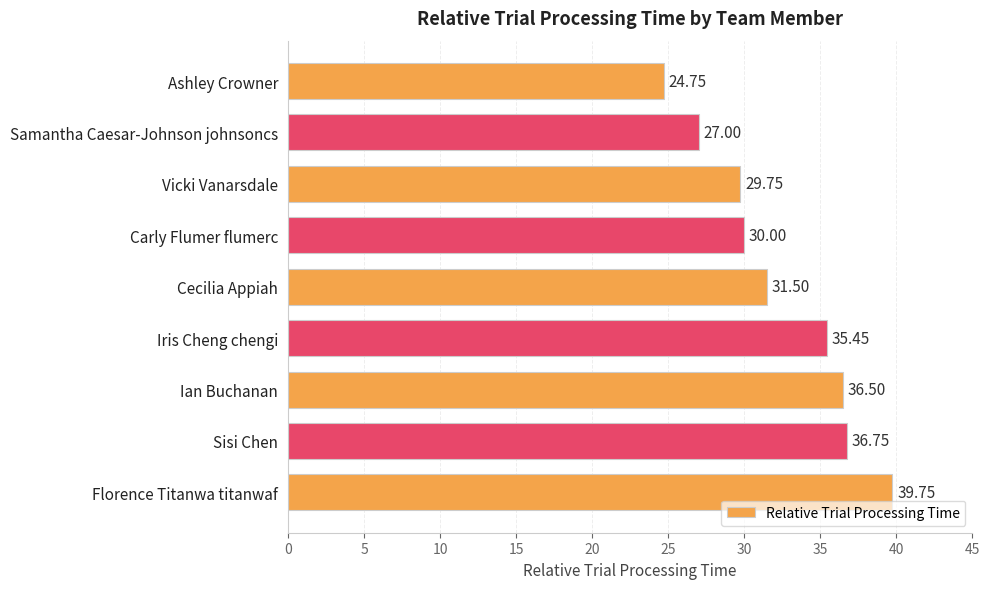

What is the difference between the second highest and minimum values?

12.0